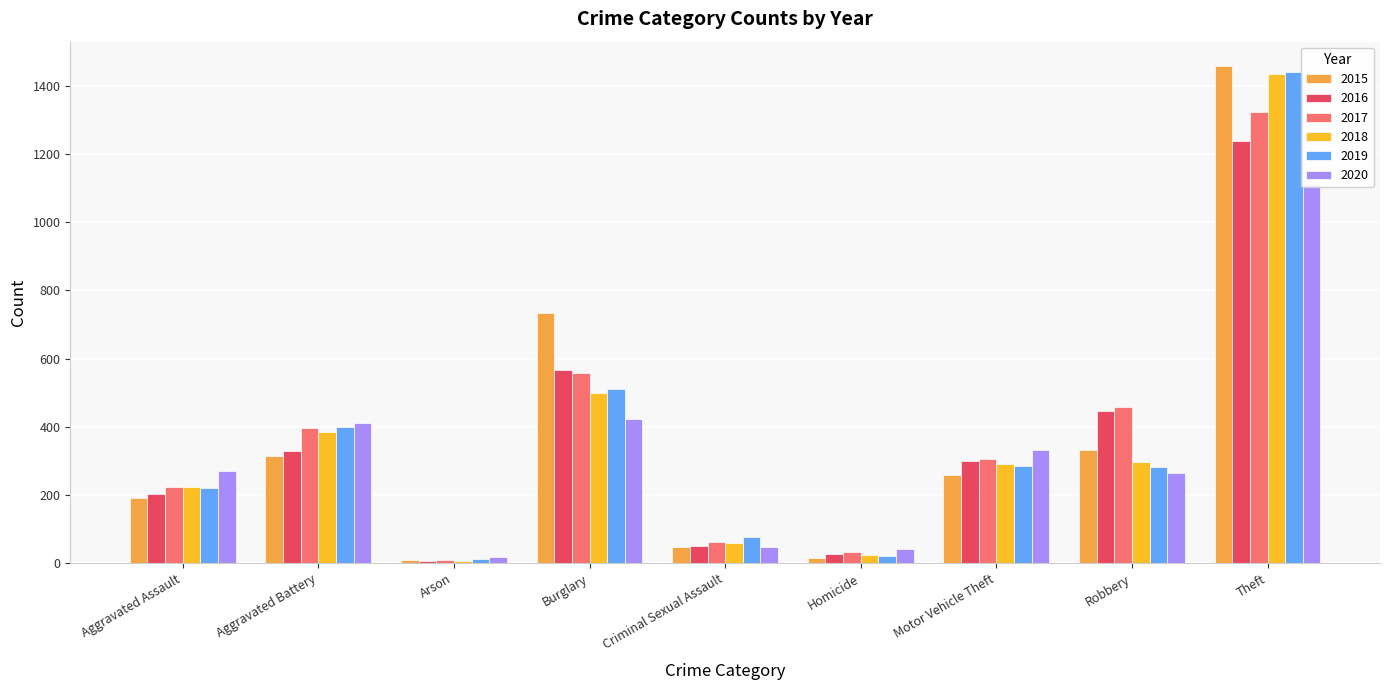

What is the sum of all 2018 values?

3221